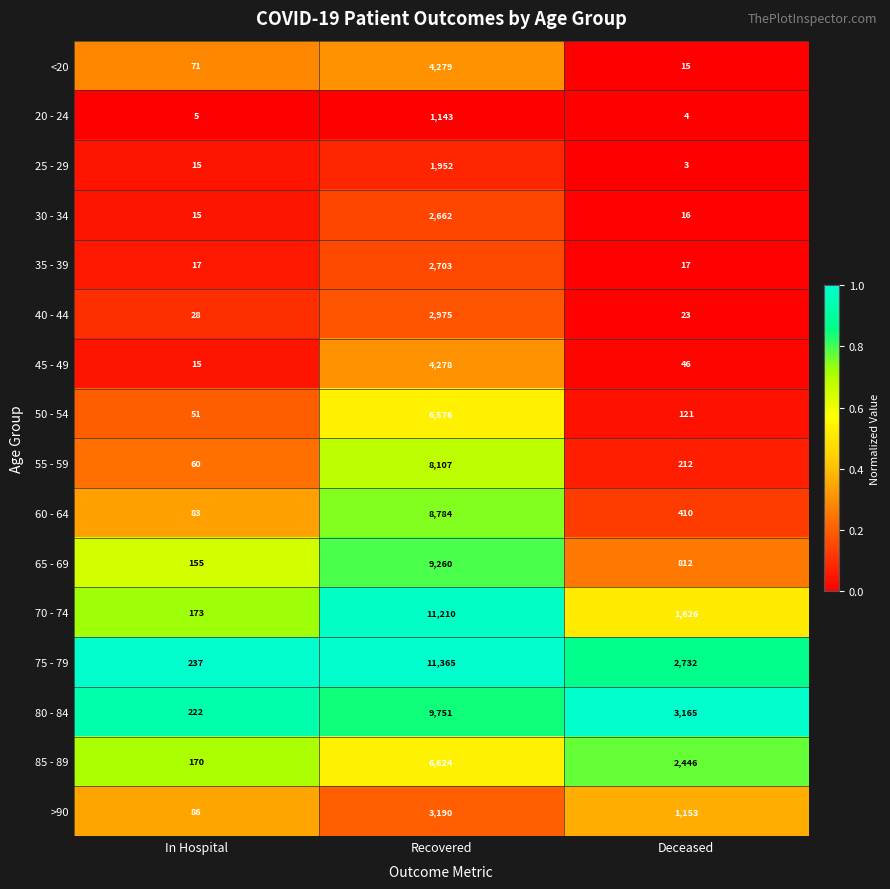

Count the number of data series in this chart.

16